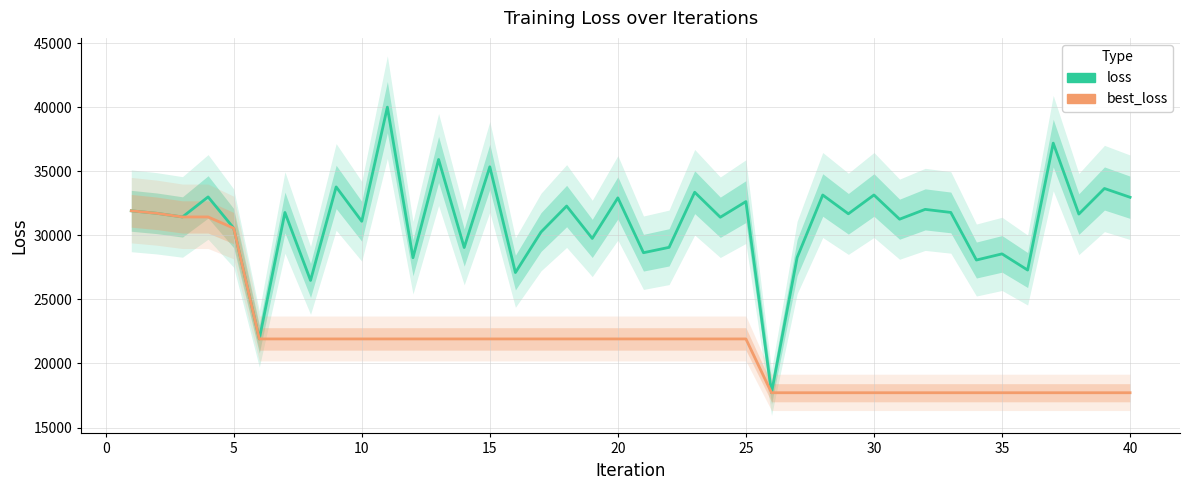

Which series changed the most between 0 and 25?

best_loss